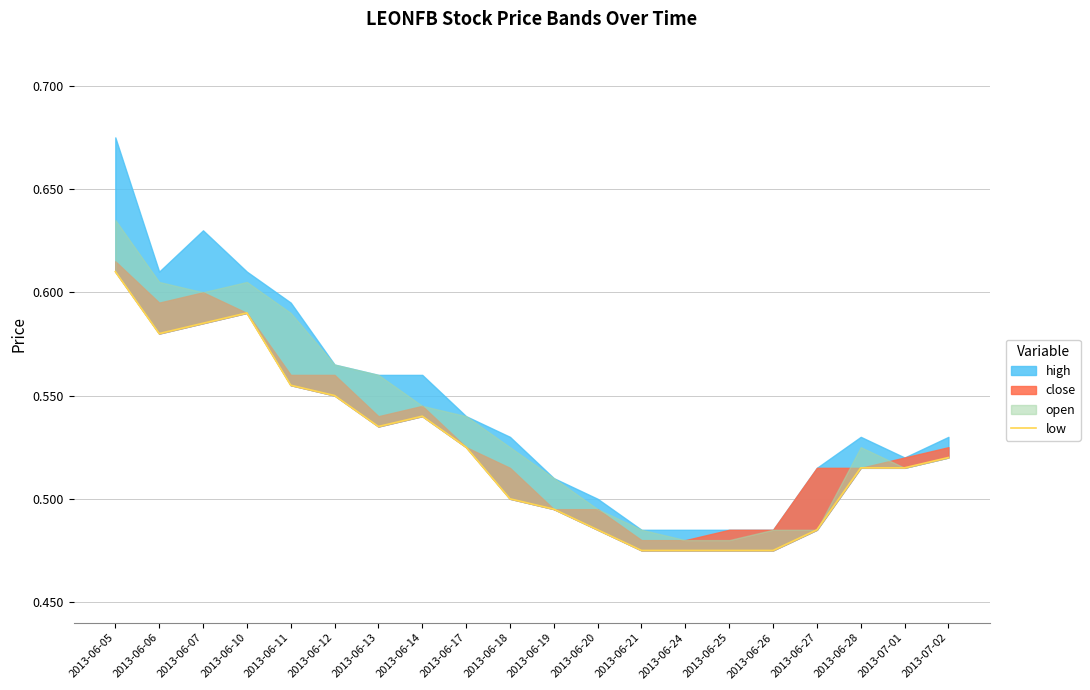

Where is the first local maximum?

2013-06-10